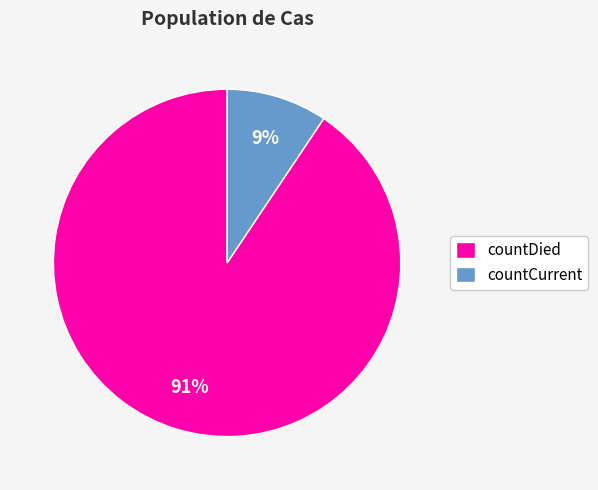

To the nearest percent, what percentage of the pie is countDied?

91%